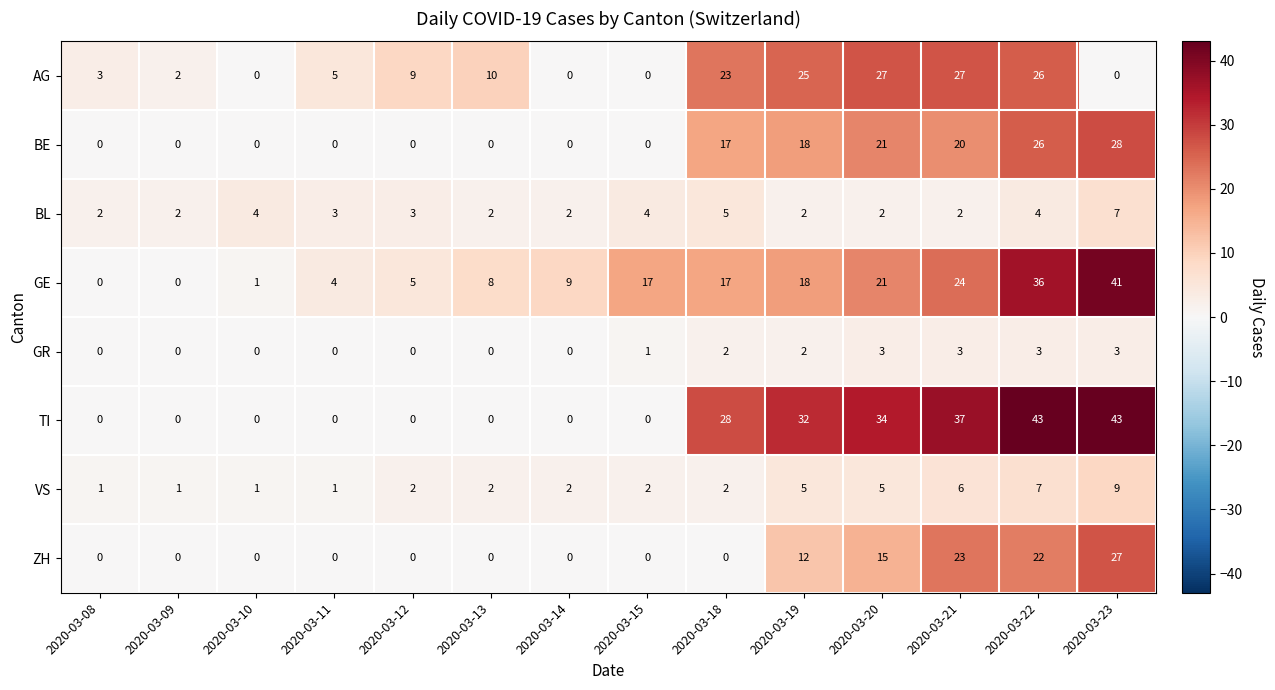

At how many categories does at least one series exceed 42?

2